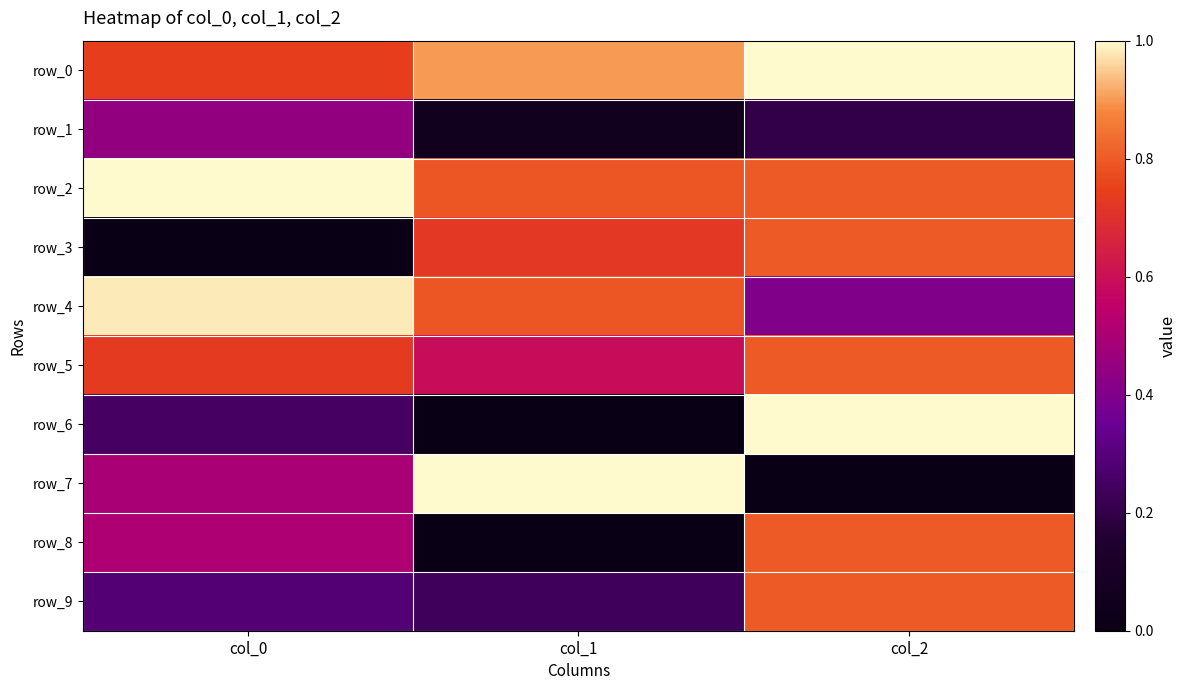

At which category does the chart reach its minimum across all series?

col_0